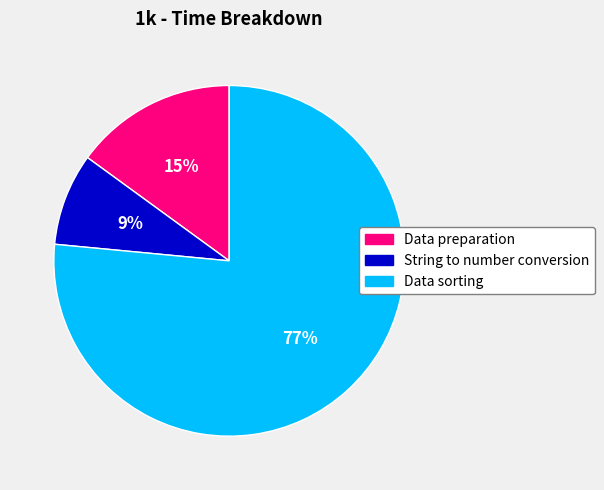

To the nearest percent, what is the combined percentage of Data preparation and Data sorting?

91%